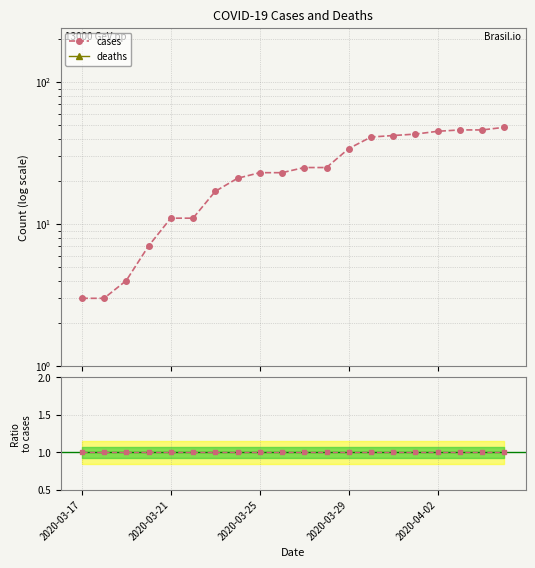

What is the difference between the maximum and minimum values?

45